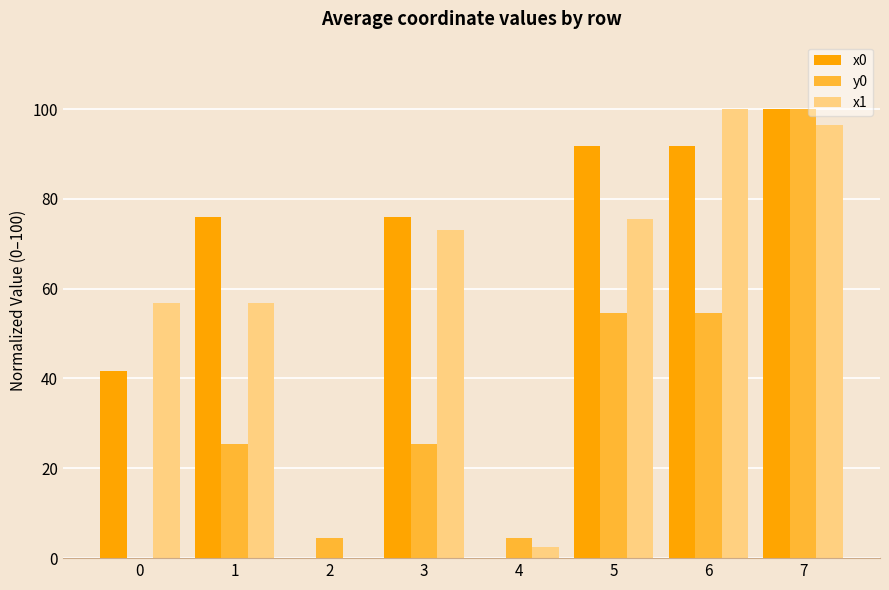

What is the maximum value for x1?

100.0